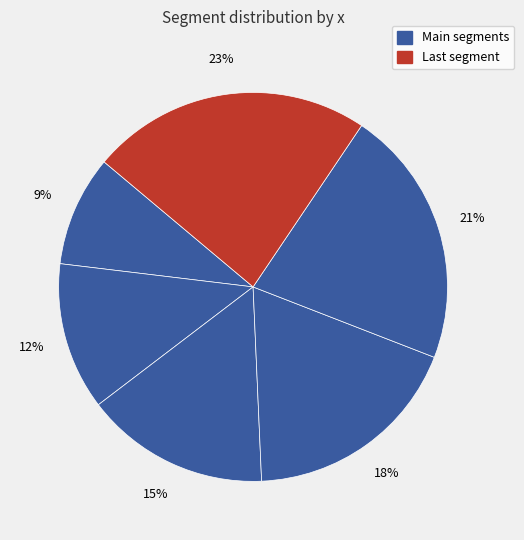

How many segments does this pie chart have?

6